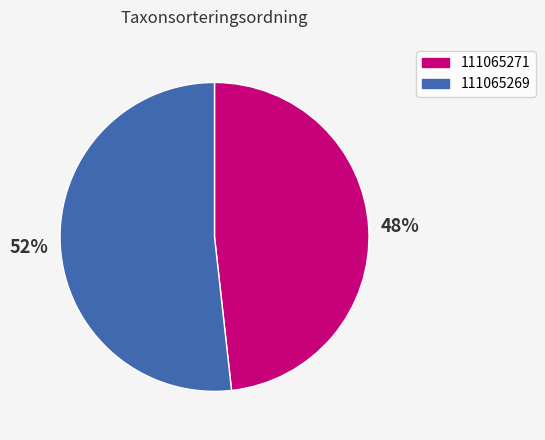

To the nearest percent, what is the difference between the largest and smallest slice percentages?

4%